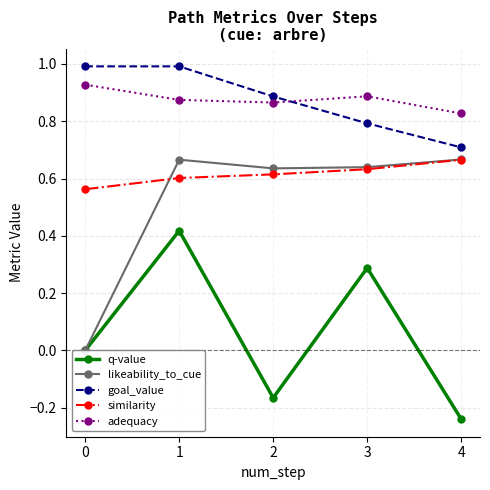

Reading right to left, transcribe all the data shown in this chart.

q-value: 4=-0.2	3=0.3	2=-0.2	1=0.4	0=0.0
likeability_to_cue: 4=0.7	3=0.6	2=0.6	1=0.7	0=0.0
goal_value: 4=0.7	3=0.8	2=0.9	1=1.0	0=1.0
similarity: 4=0.7	3=0.6	2=0.6	1=0.6	0=0.6
adequacy: 4=0.8	3=0.9	2=0.9	1=0.9	0=0.9